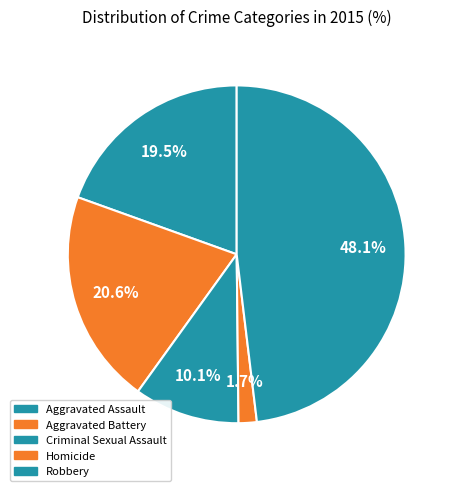

How many slices are in this pie chart?

5